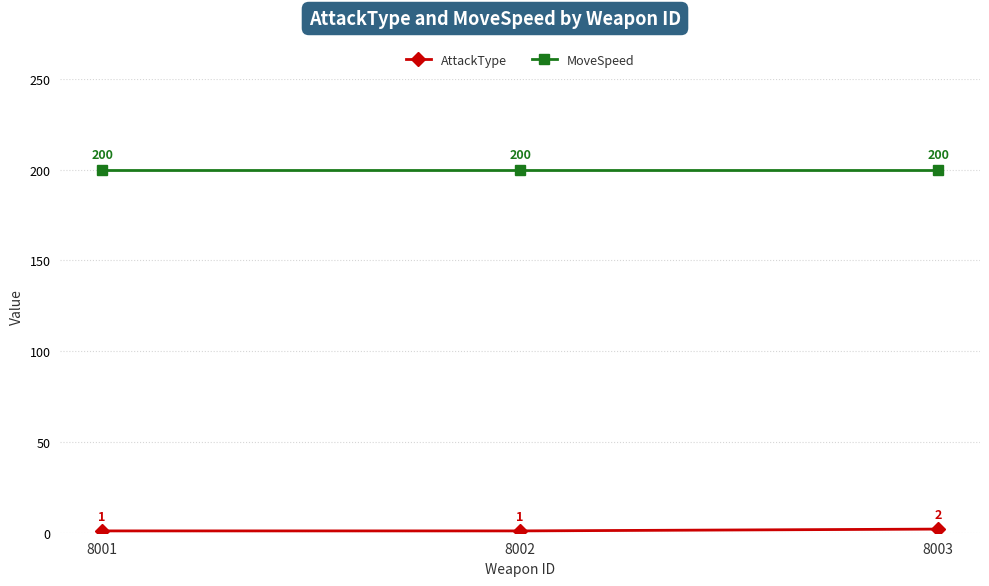

How many series are shown in this chart?

2